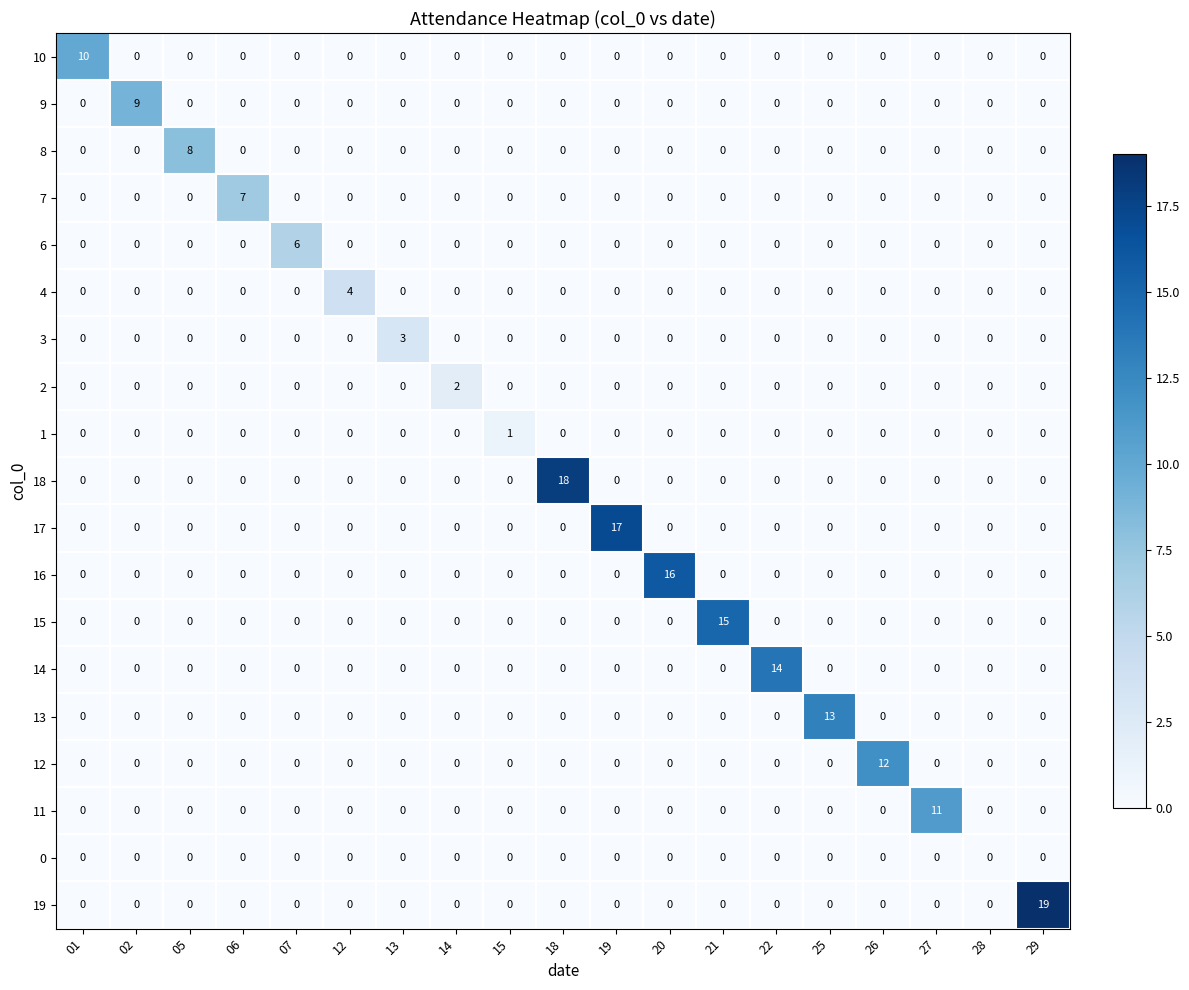

True or false: 9 has a value of 0 at 22.

True